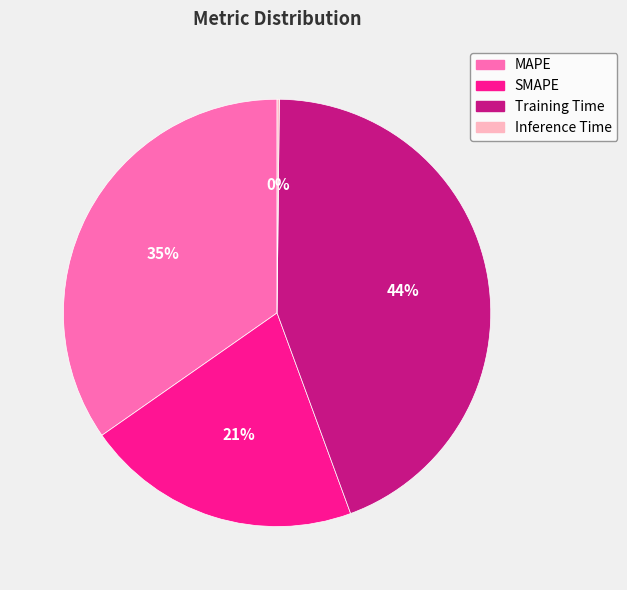

Is the sum of MAPE and Training Time greater than half?

Yes